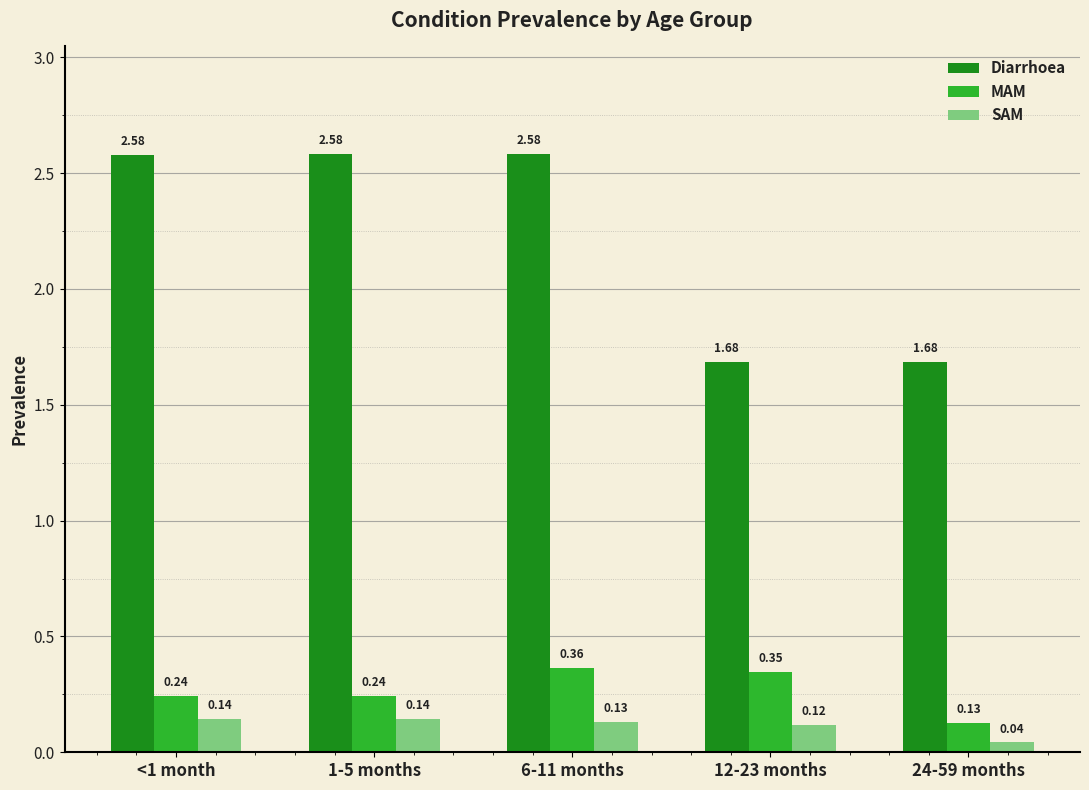

Which series has the largest range (max minus min)?

Diarrhoea